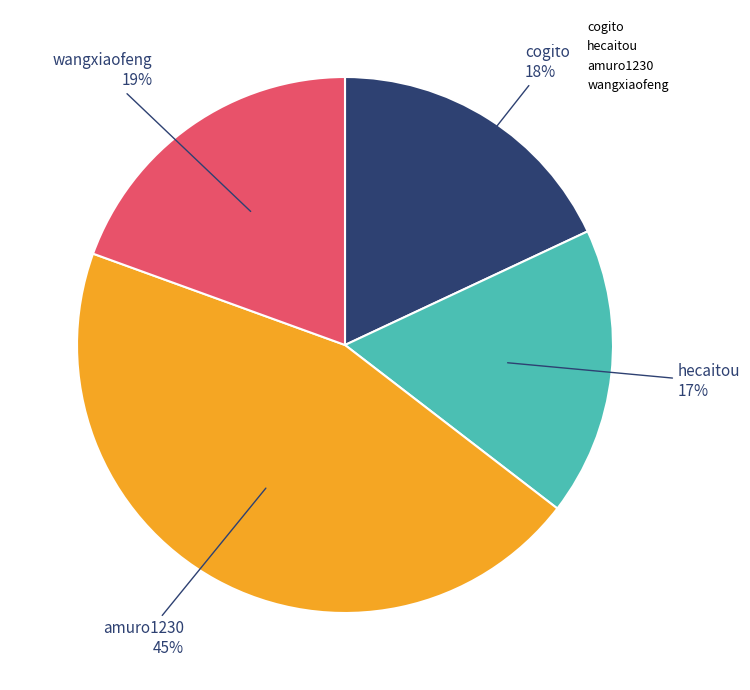

Combined, do amuro1230 and hecaitou account for over 50%?

Yes